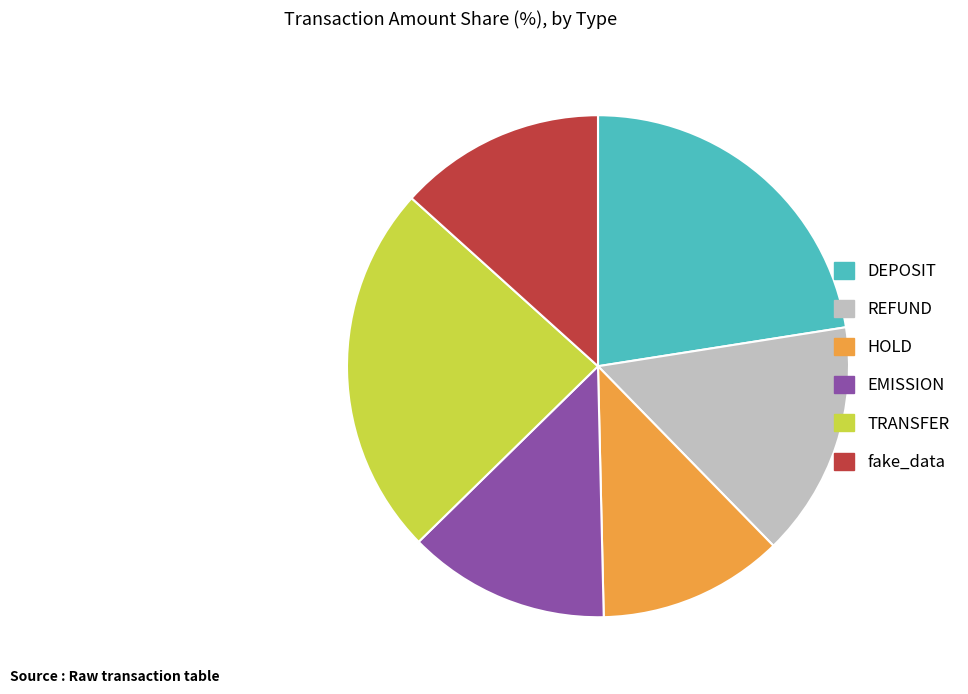

Between HOLD and TRANSFER, which is larger?

TRANSFER